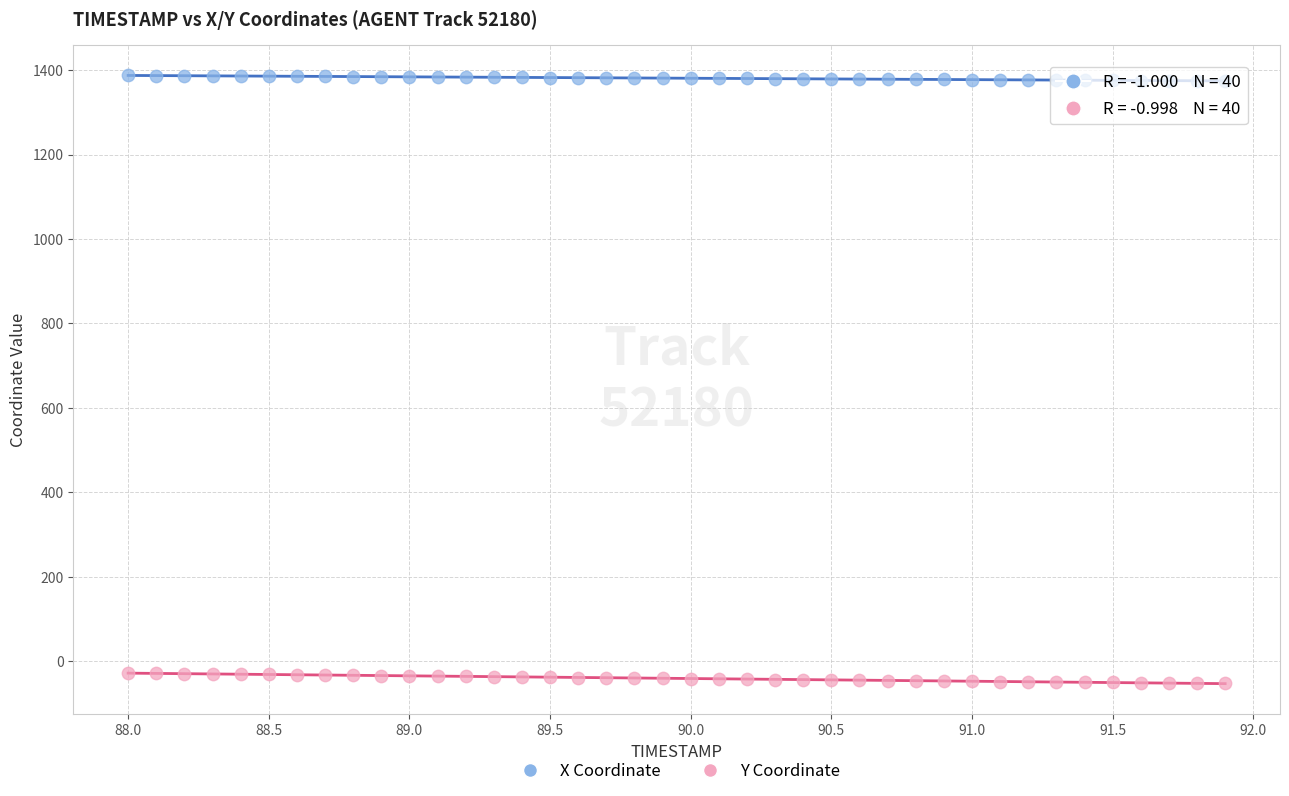

What is the X range (max minus min) for the scatter plot?

3.9